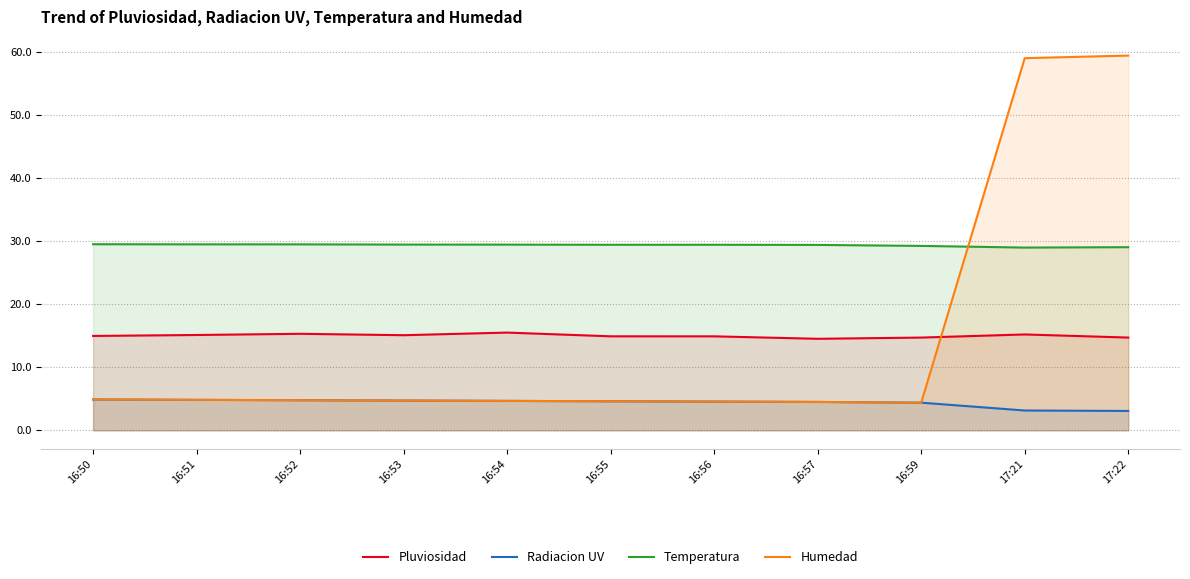

Which series has the largest total across all categories?

Temperatura